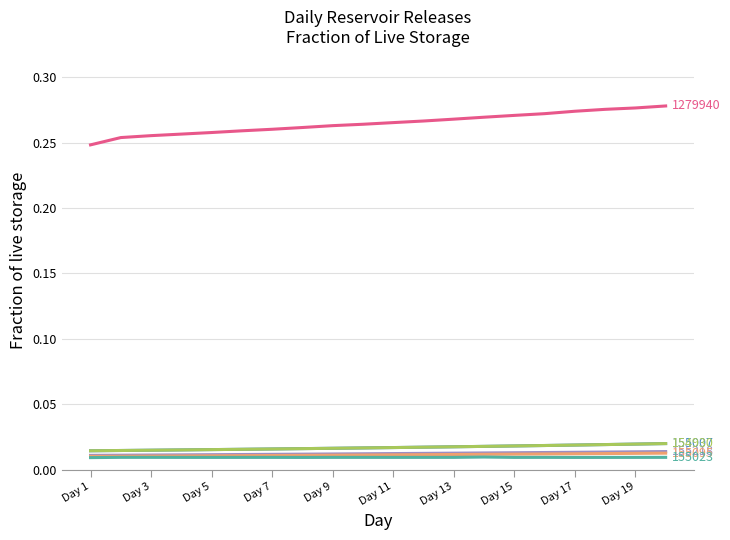

Is it true that 155007 equals 0.0 at Day 3?

True